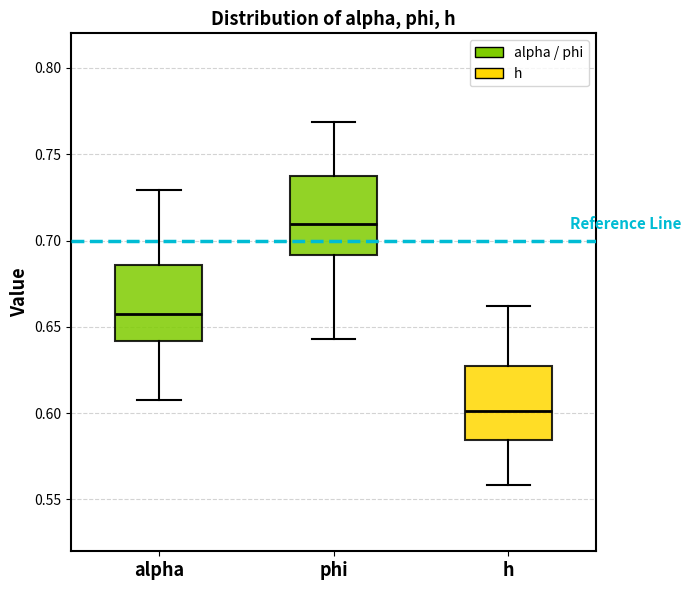

Reading left to right, read every box against the y-axis: the position of its median line, the range the box covers, and the ends of its whiskers. The values are not printed on the chart, so give them approximately, as read against the axis.

alpha: median 0.655, box 0.640 to 0.685, whiskers 0.610 to 0.730
phi: median 0.710, box 0.690 to 0.735, whiskers 0.645 to 0.770
h: median 0.600, box 0.585 to 0.625, whiskers 0.560 to 0.660